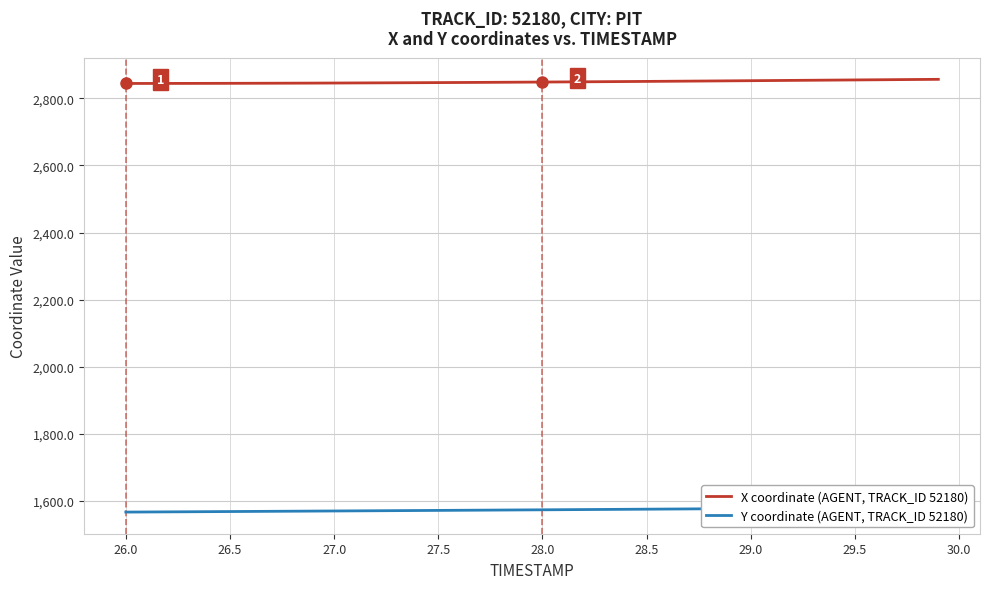

True or false: X coordinate (AGENT, TRACK_ID 52180) has more than 1 points higher than both neighbors.

False